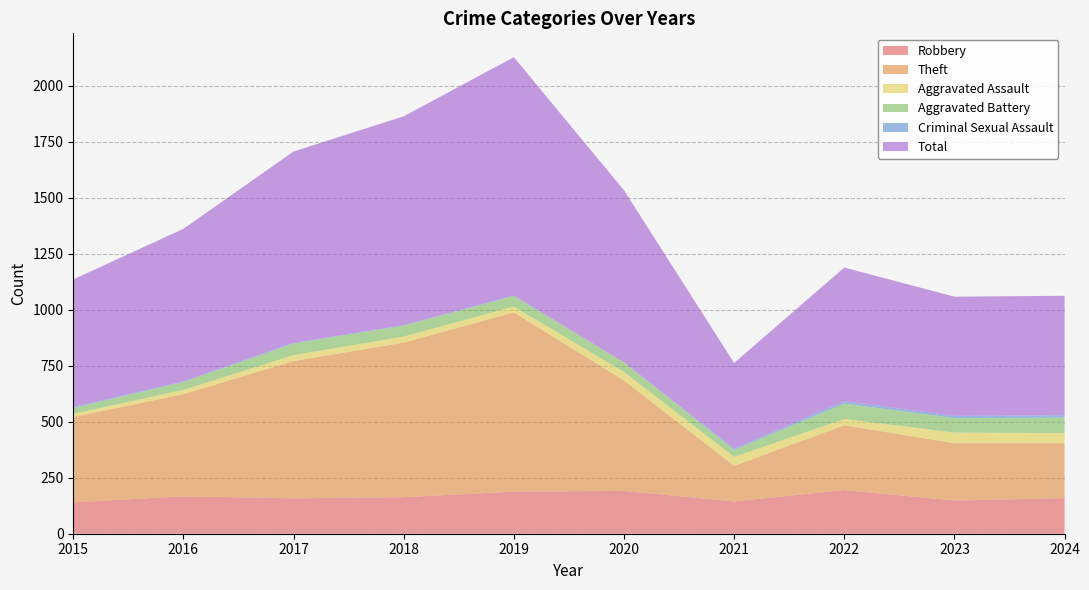

Reading left to right, transcribe all the data shown in this chart.

Robbery: 140	167	158	163	188	191	144	195	148	159
Theft: 381	456	613	690	800	493	159	289	256	245
Aggravated Assault: 14	19	26	27	26	38	40	28	48	45
Aggravated Battery: 26	35	52	49	47	43	31	69	64	69
Criminal Sexual Assault: 5	3	3	2	2	0	6	11	10	11
Total: 569	681	854	932	1064	768	382	596	532	533